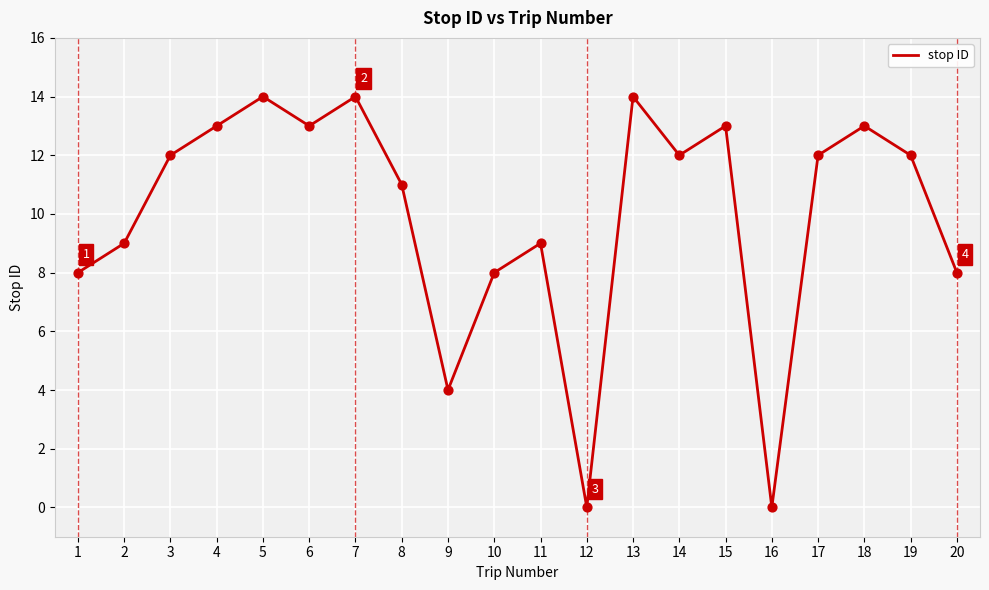

Between 17 and 16, which is larger?

17